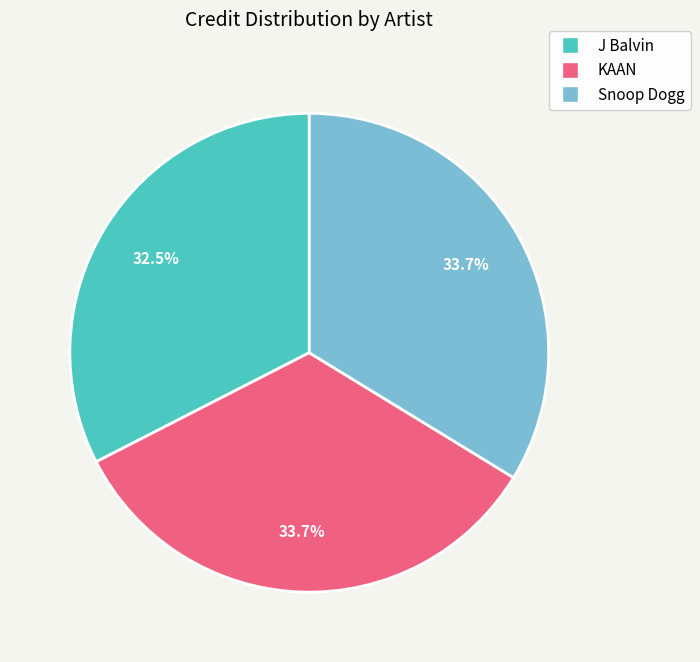

Is there any slice that represents more than half of the pie?

No